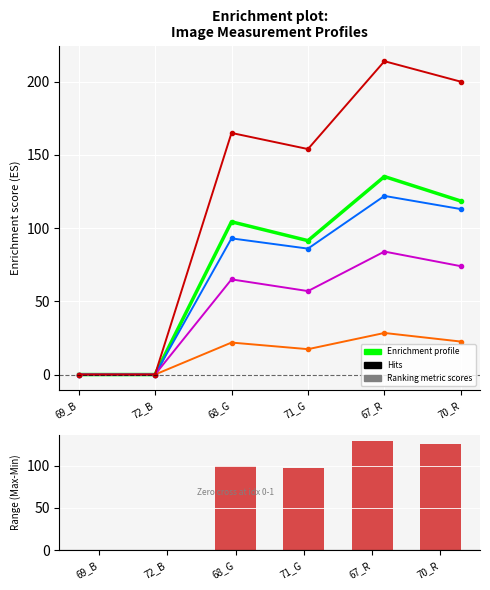

Is it true that Mode1 equals 86.0 at 71_G?

True